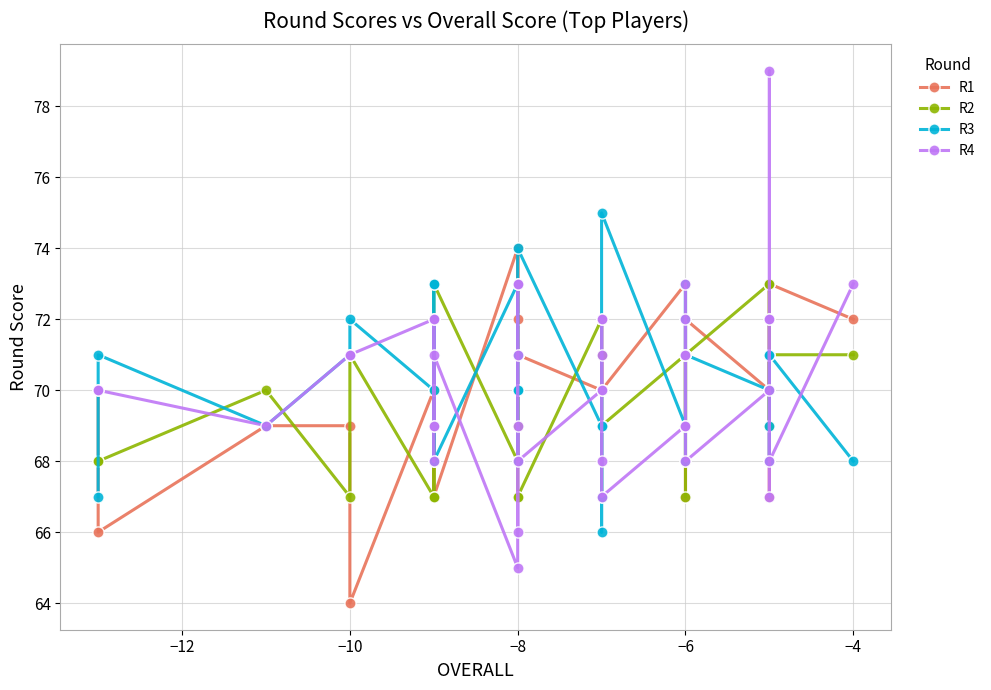

True or false: R2 has more than 0 points higher than both neighbors.

True